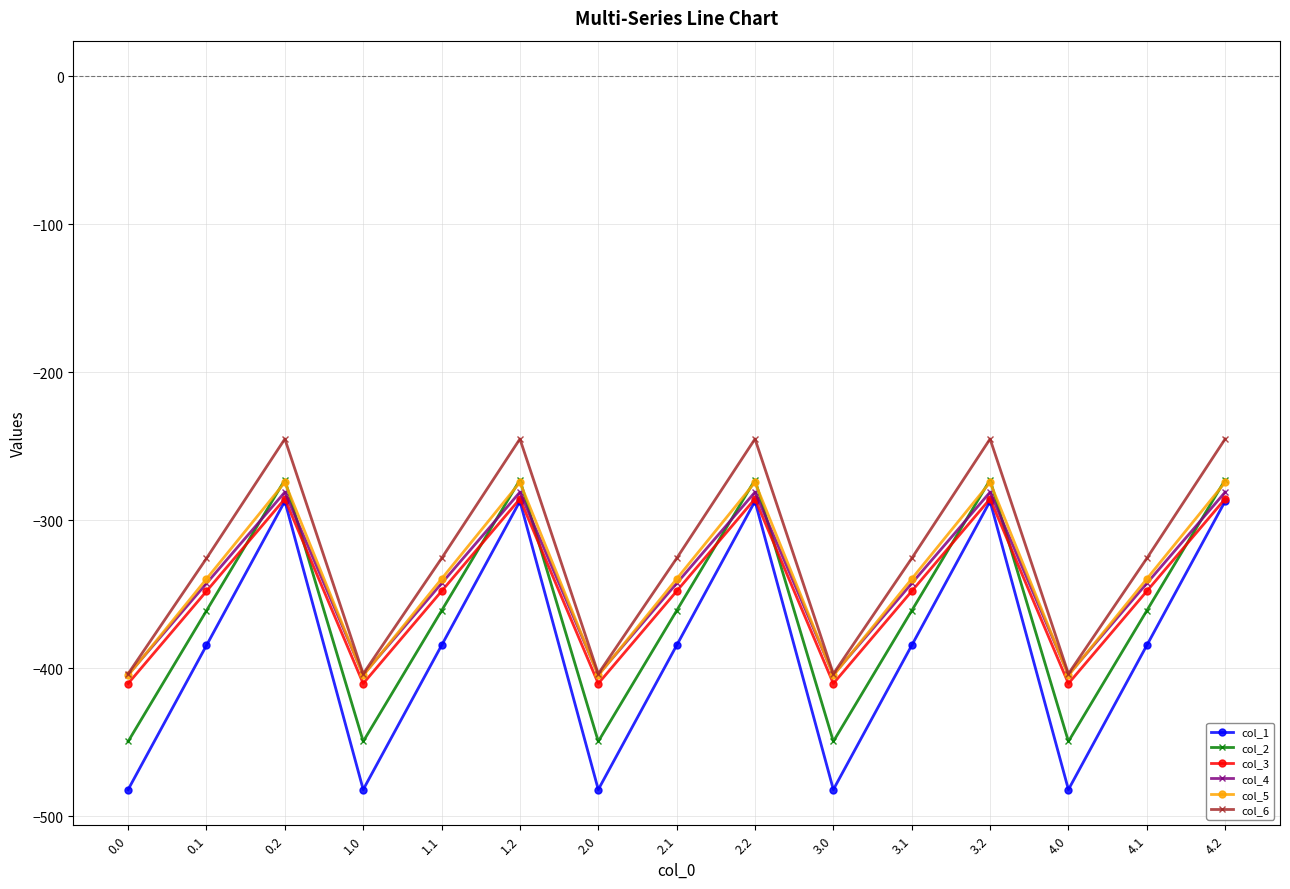

Which series has the widest spread of values?

col_1